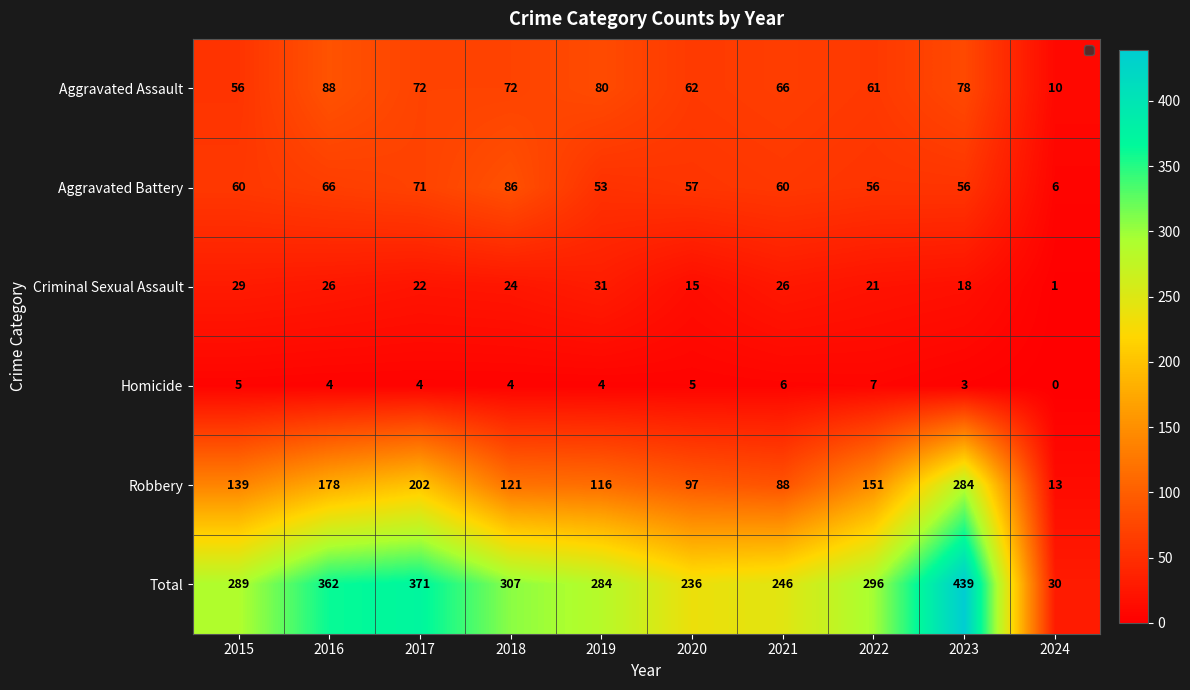

Is it true that Homicide equals 5 at 2023?

False